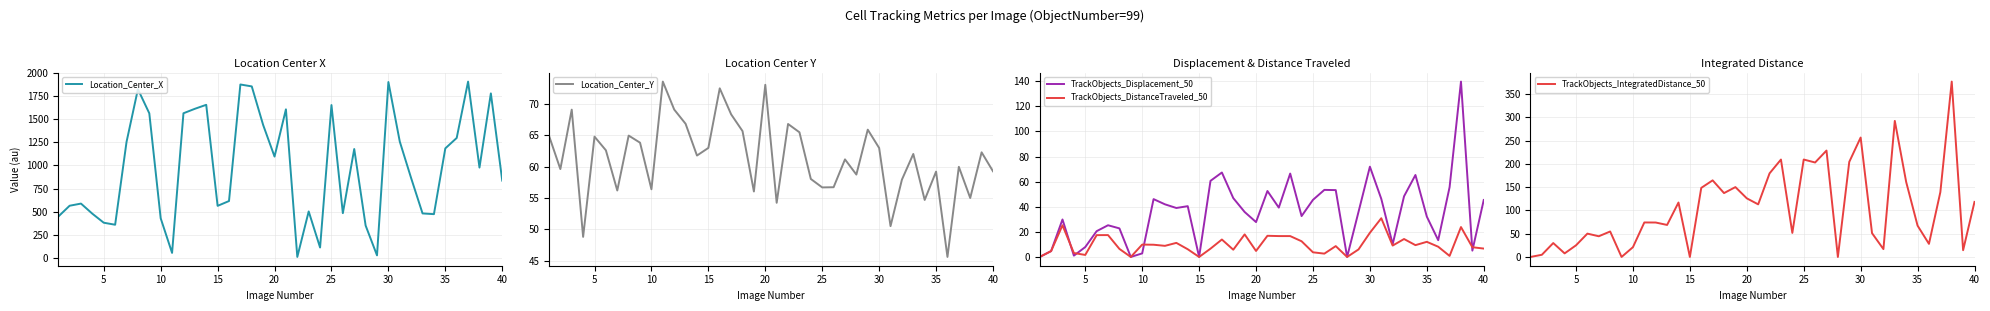

The value of Location_Center_X at 35 is 1185.5. True or false?

True